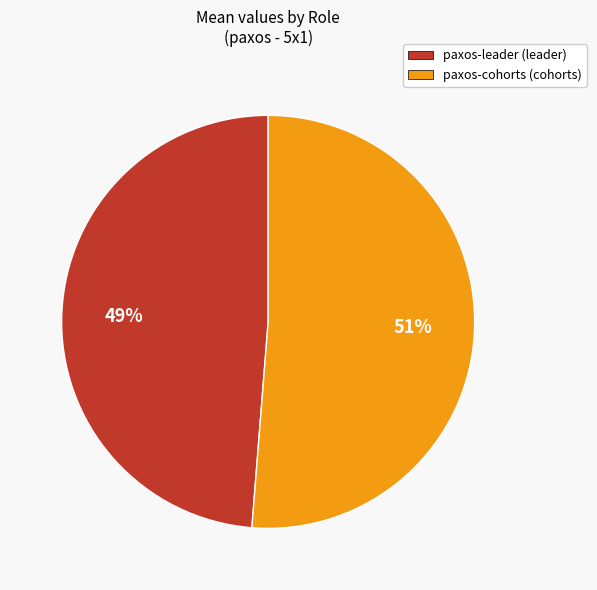

Is it true that paxos-leader (leader) is 49% of the pie?

True